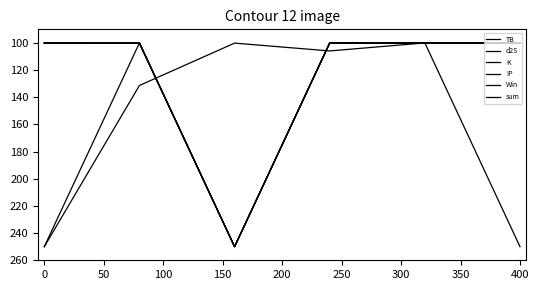

Reading right to left, list all the values displayed in this chart.

TB: 100.1	100.0	105.9	100.1	131.3	250.0
d2S: 100.0	100.0	100.0	250.0	100.0	100.0
K: 100.3	100.3	100.0	250.0	100.3	100.3
IP: 100.0	100.0	100.0	250.0	100.2	100.0
Win: 250.0	100.0	100.0	250.0	100.0	250.0
sum: 100.0	100.0	100.0	250.0	100.1	100.0